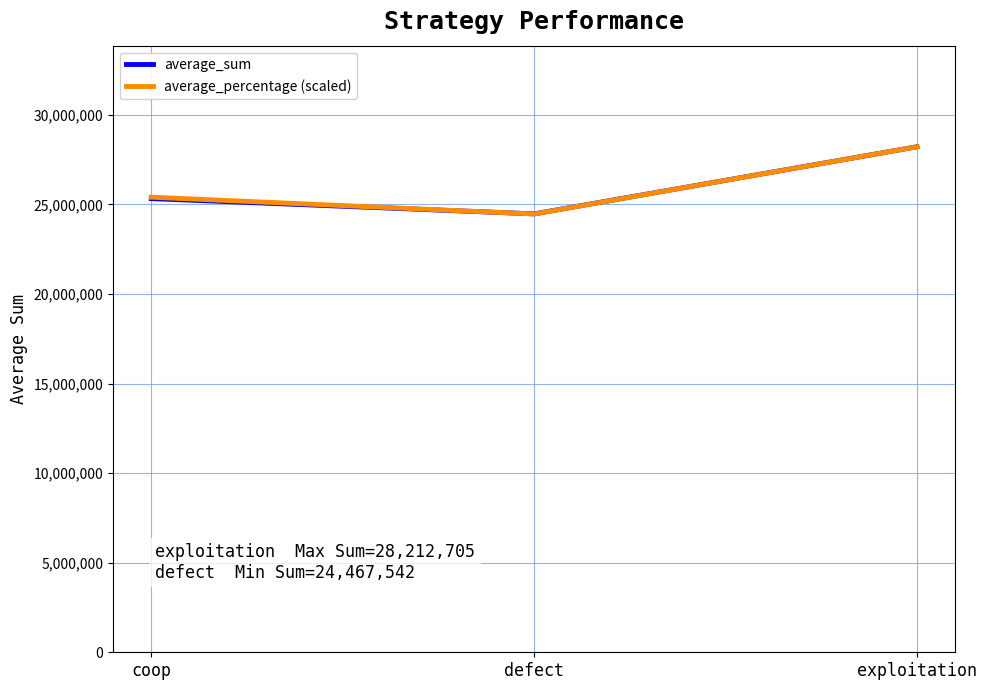

What is the total value across all series at coop?

50719002.7